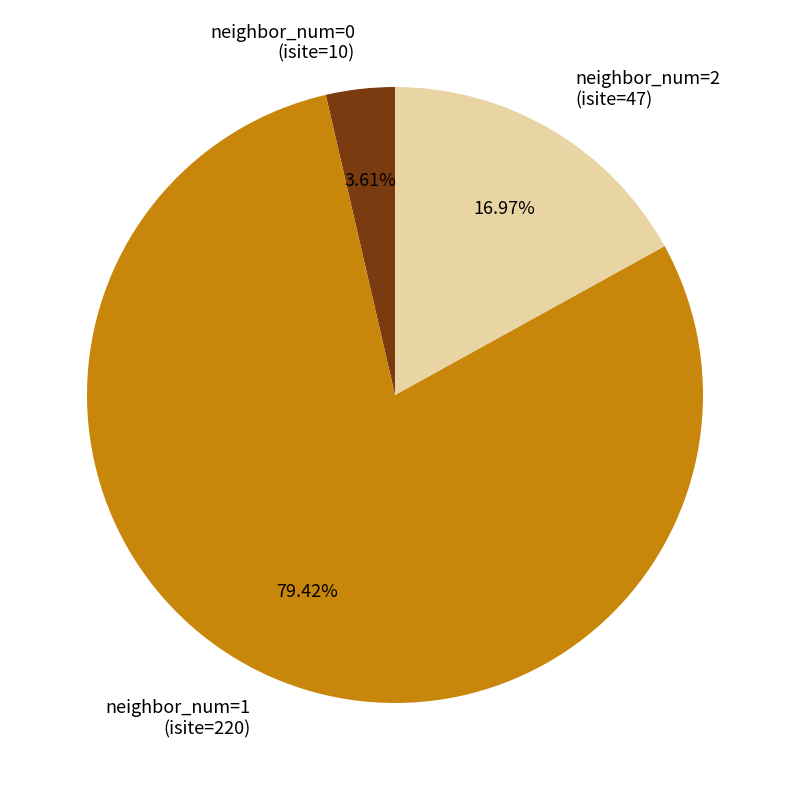

To the nearest percent, what is the average slice percentage?

33%